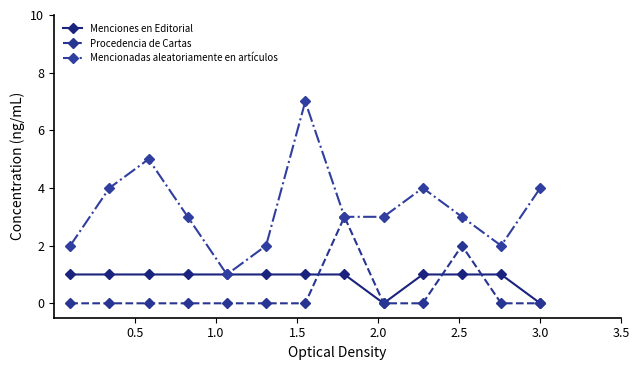

True or false: Procedencia de Cartas has more than 0 points higher than both neighbors.

True